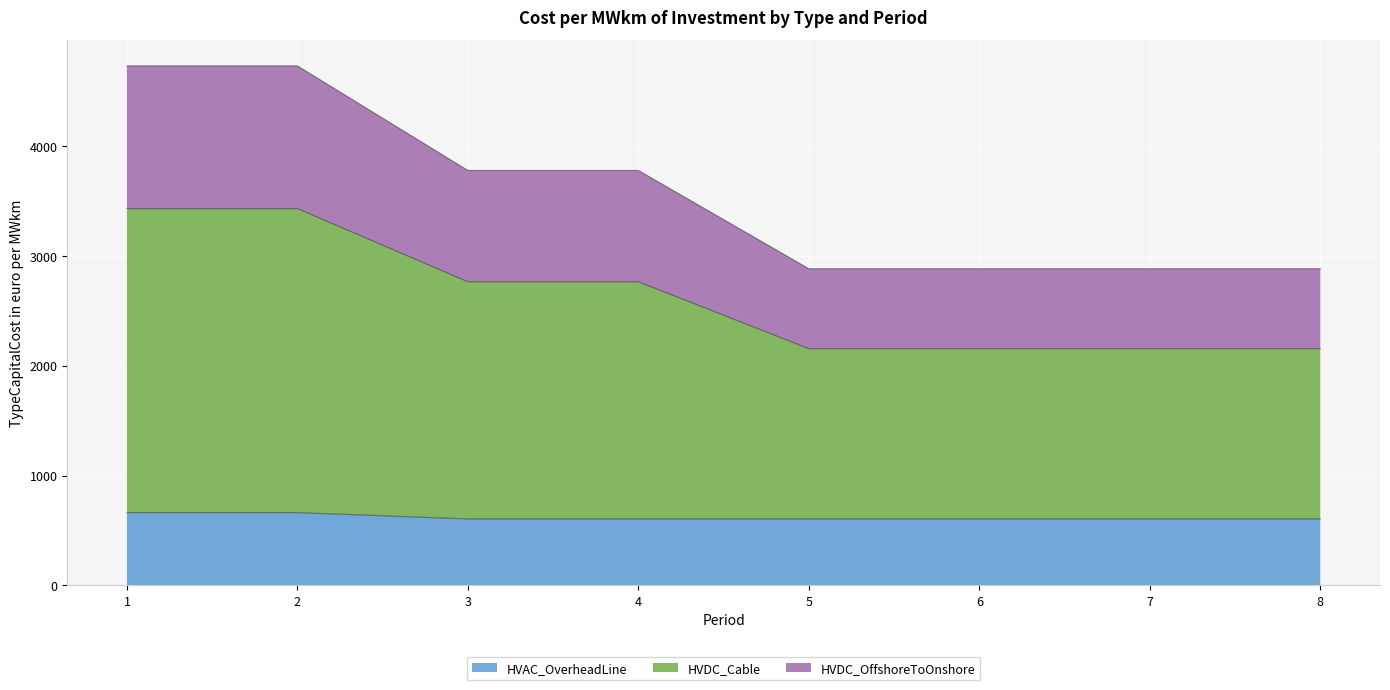

At which label does HVAC_OverheadLine reach its minimum?

3